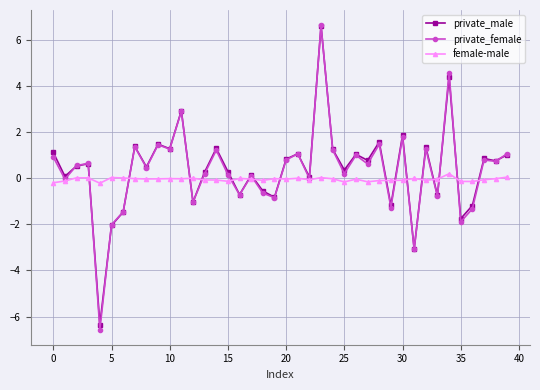

What is the value of the private_female point at the 38th from the left?

0.8